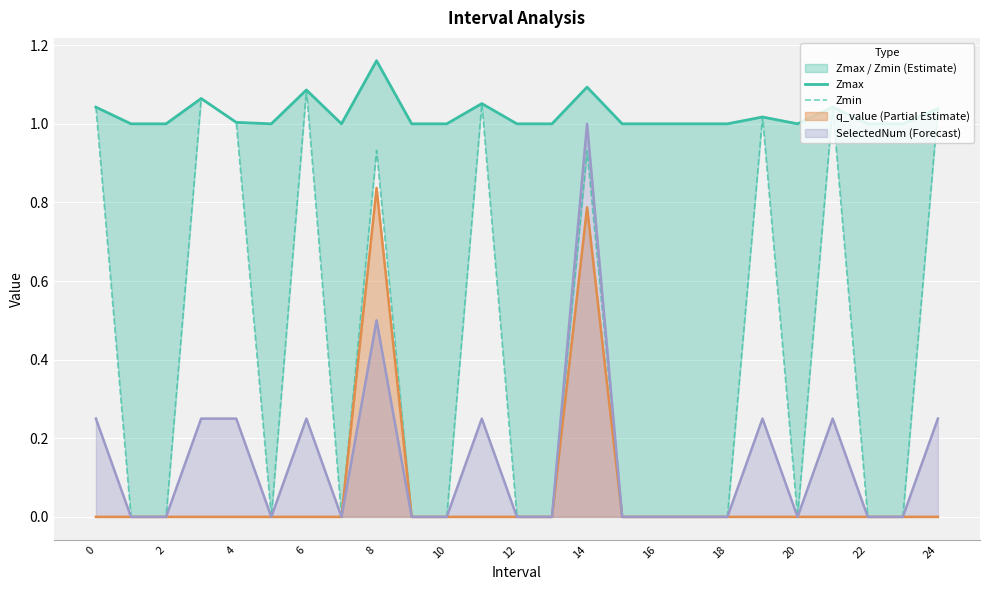

Is it true that q_value (Partial Estimate) equals -0.6 at 0?

False